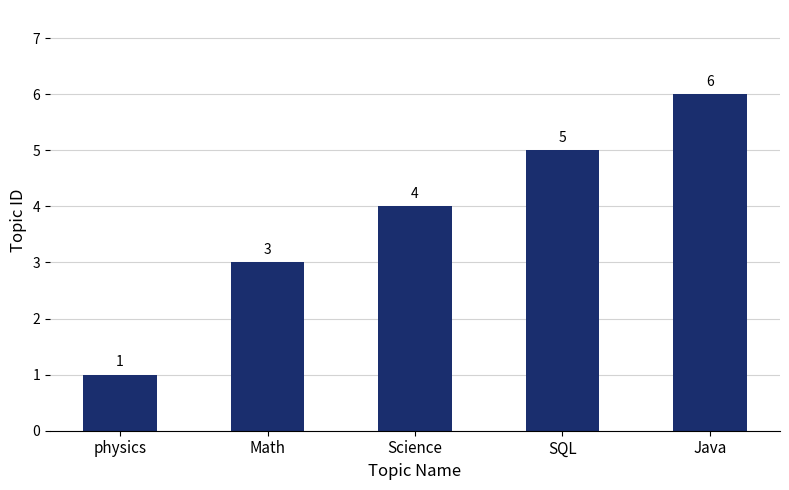

Count the values in the range 3 to 5.

3